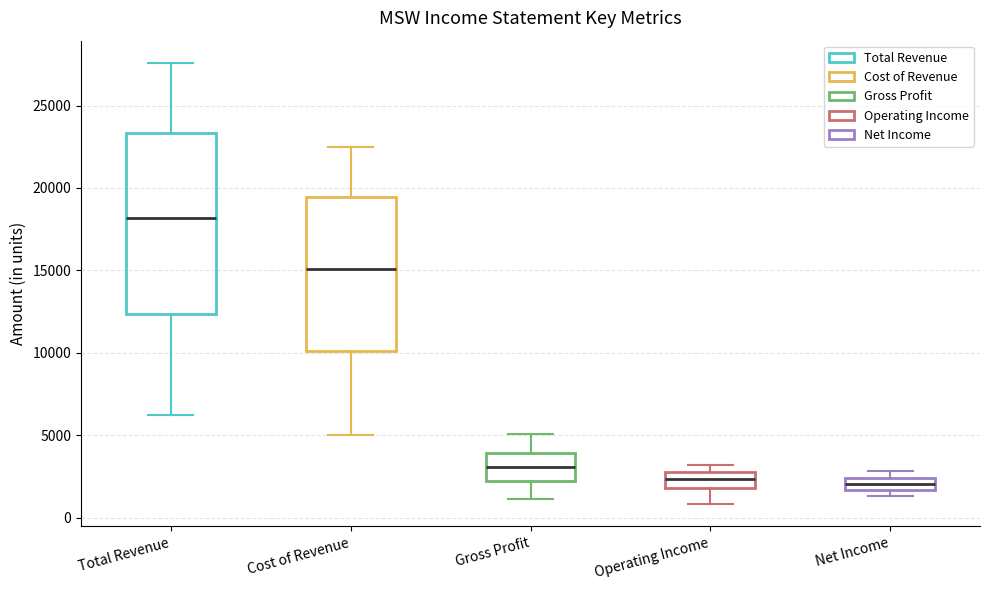

Reading left to right, read every box against the y-axis: the position of its median line, the range the box covers, and the ends of its whiskers. The values are not printed on the chart, so give them approximately, as read against the axis.

Total Revenue: median 18000, box 12500 to 23500, whiskers 6000 to 27500
Cost of Revenue: median 15000, box 10000 to 19500, whiskers 5000 to 22500
Gross Profit: median 3000, box 2000 to 4000, whiskers 1000 to 5000
Operating Income: median 2500, box 2000 to 3000, whiskers 1000 to 3000 (just above the box's upper edge)
Net Income: median 2000, box 1500 to 2500, whiskers 1500 (just below the box's lower edge) to 3000